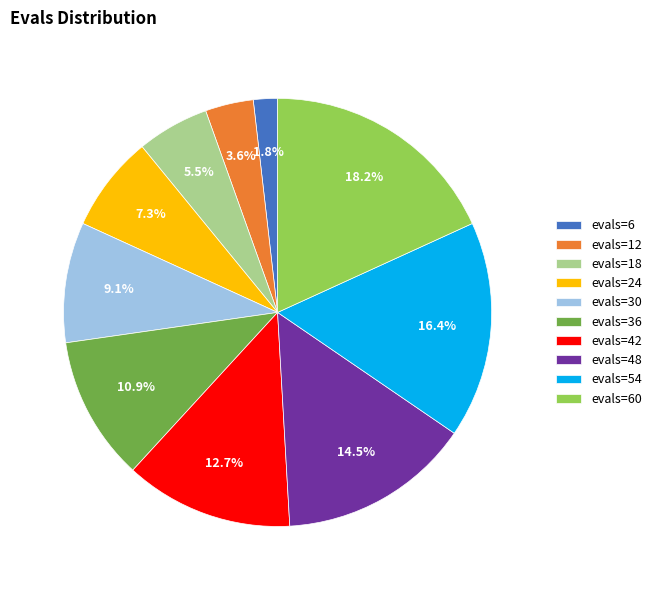

What portion of the pie excludes evals=6?

98.2%